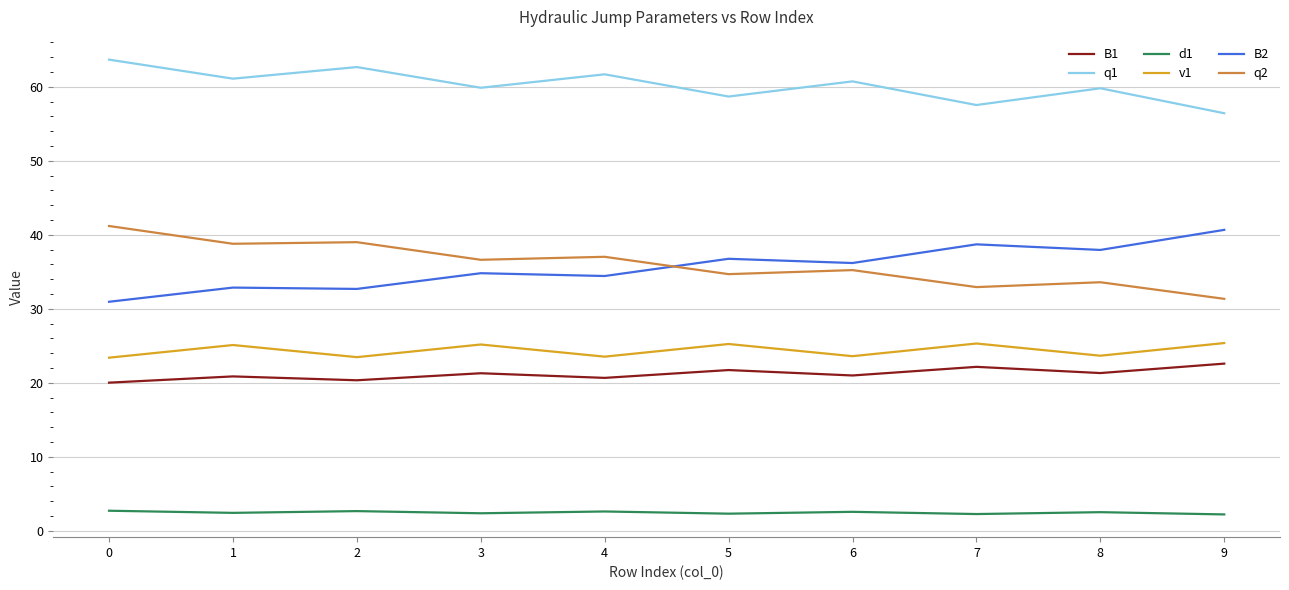

True or false: B2 and v1 cross at least once.

False